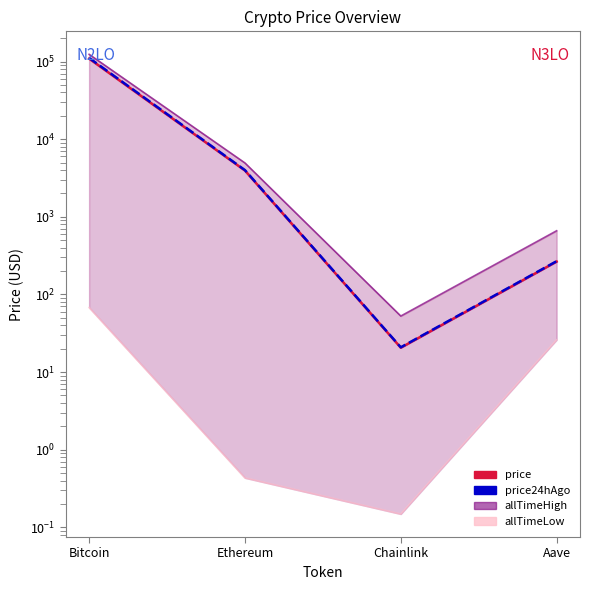

At which label does price24hAgo reach its minimum?

Chainlink